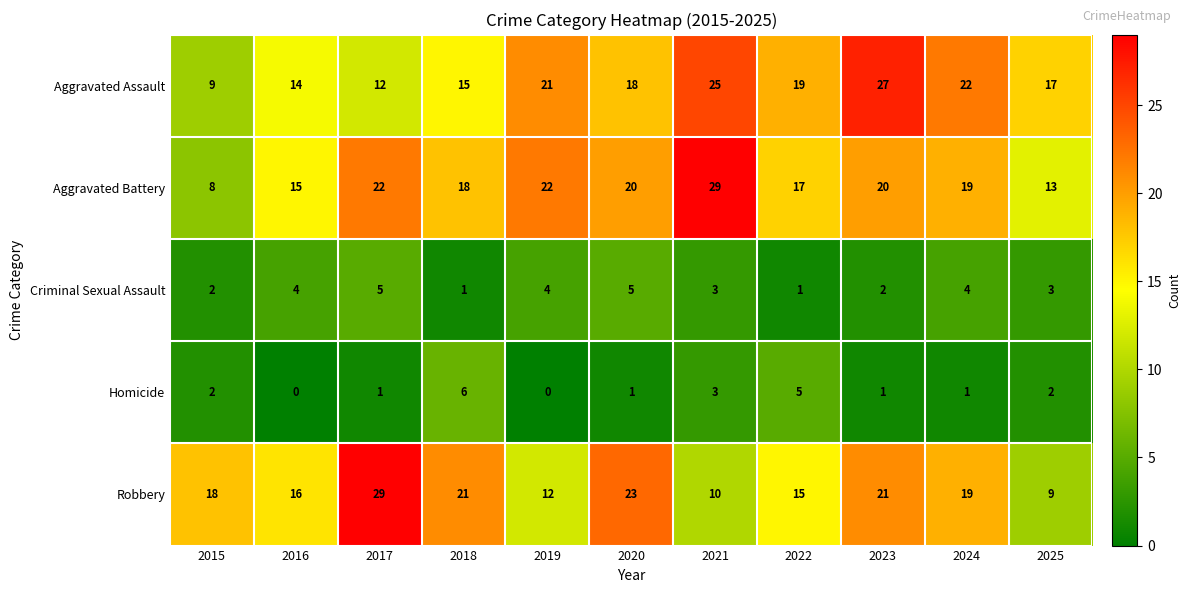

How many data points does each series have?

11